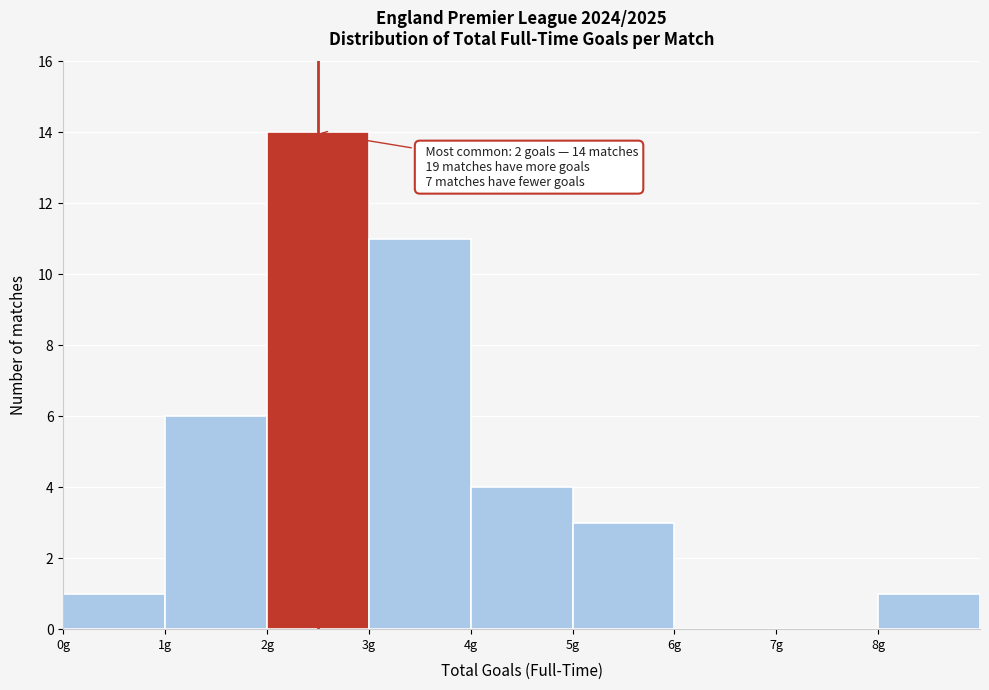

Which range on the x-axis has the tallest bar?

2 to 3